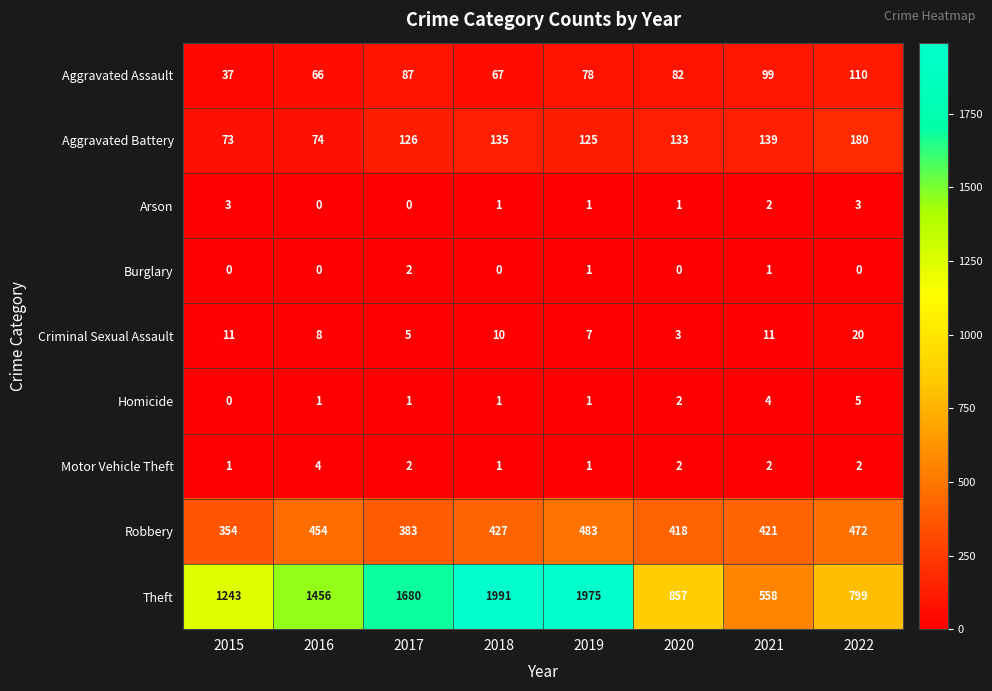

How many distinct data groups are displayed?

9